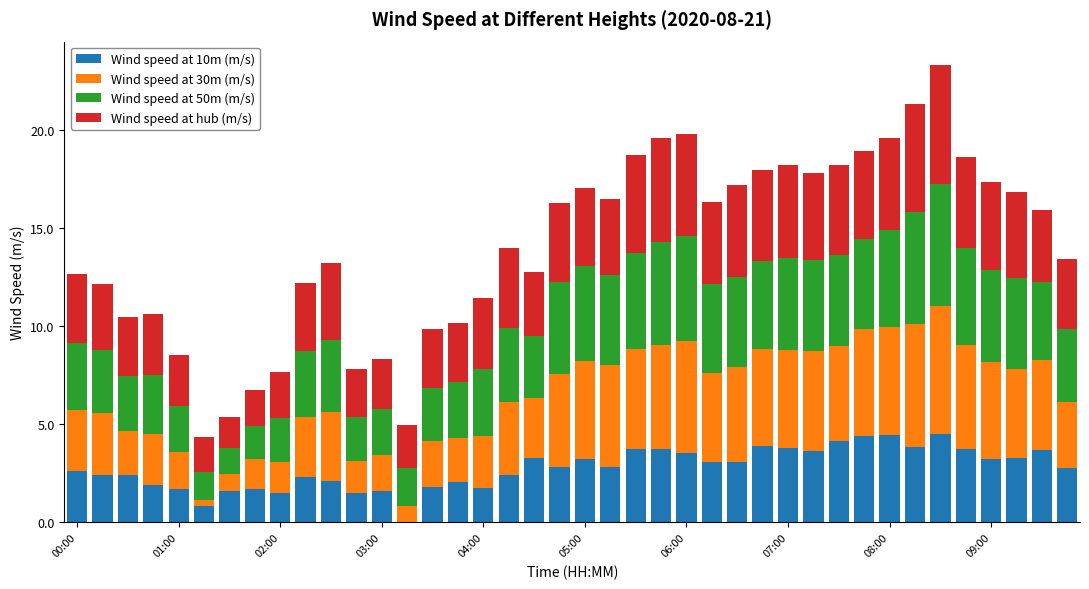

What are all the series names shown in the legend?

Wind speed at 10m (m/s), Wind speed at 30m (m/s), Wind speed at 50m (m/s), Wind speed at hub (m/s)